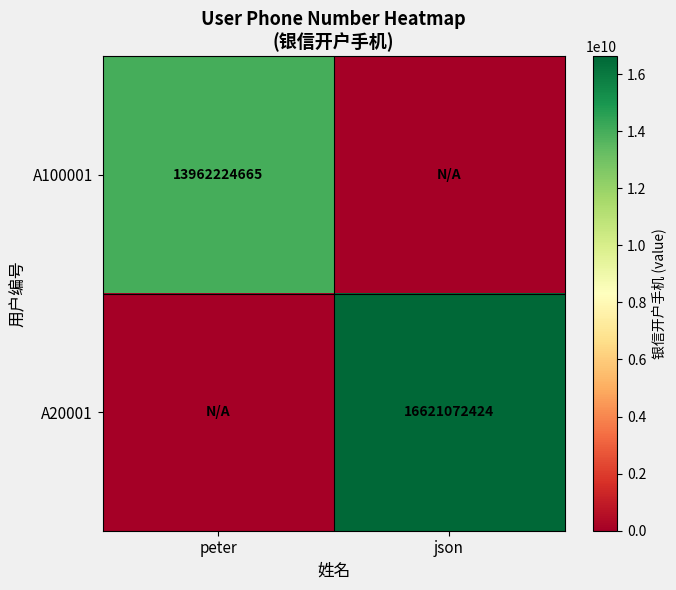

What is the total value across all series at peter?

13962224665